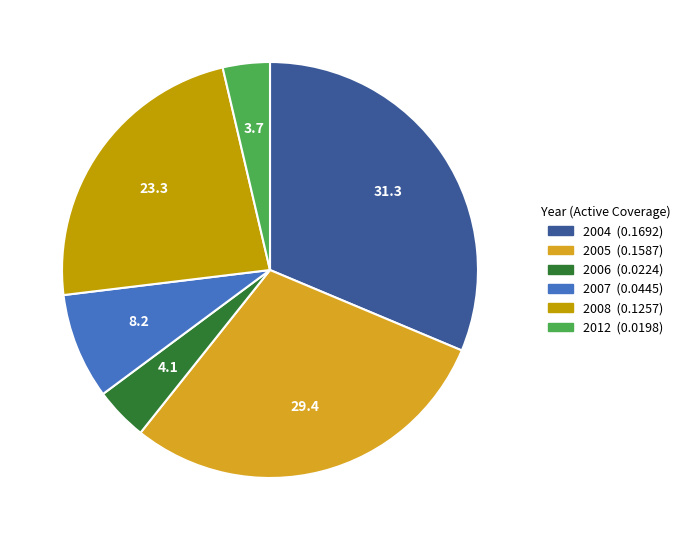

Count the number of slices in the pie.

6